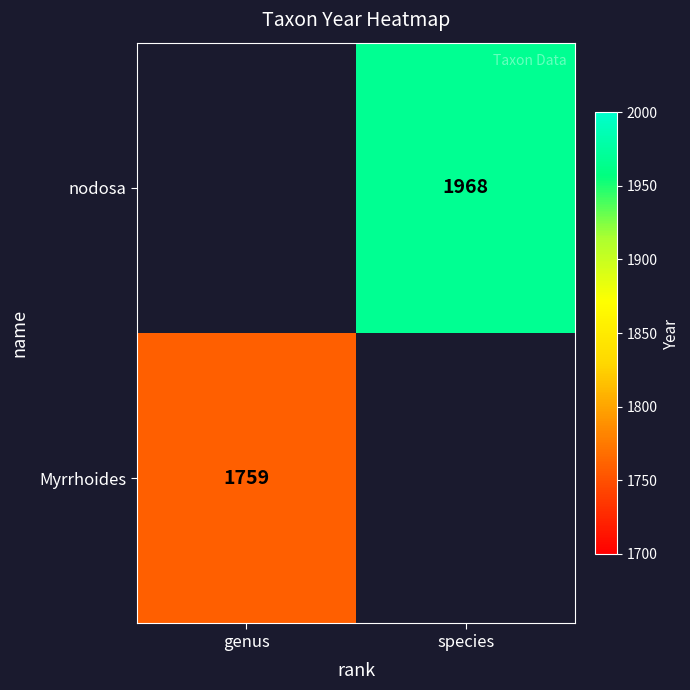

The value of nodosa at species is 3200. True or false?

False